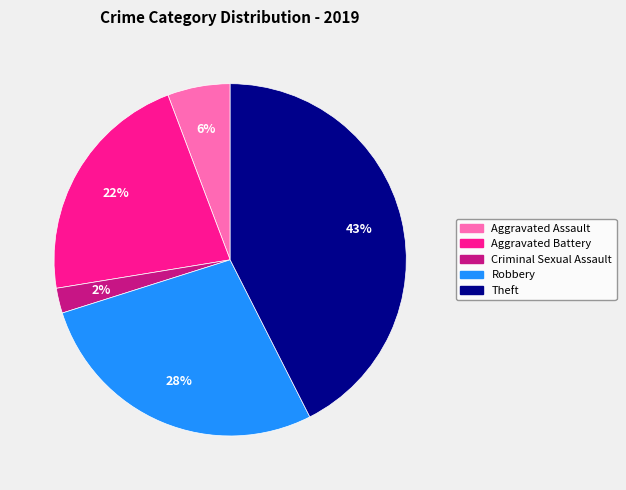

To the nearest percent, what is the combined percentage of Aggravated Battery and Aggravated Assault?

28%